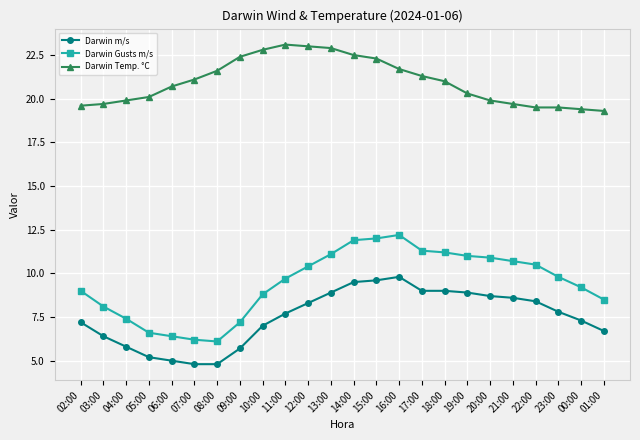

True or false: Darwin Gusts m/s and Darwin Temp. °C cross at least once.

False